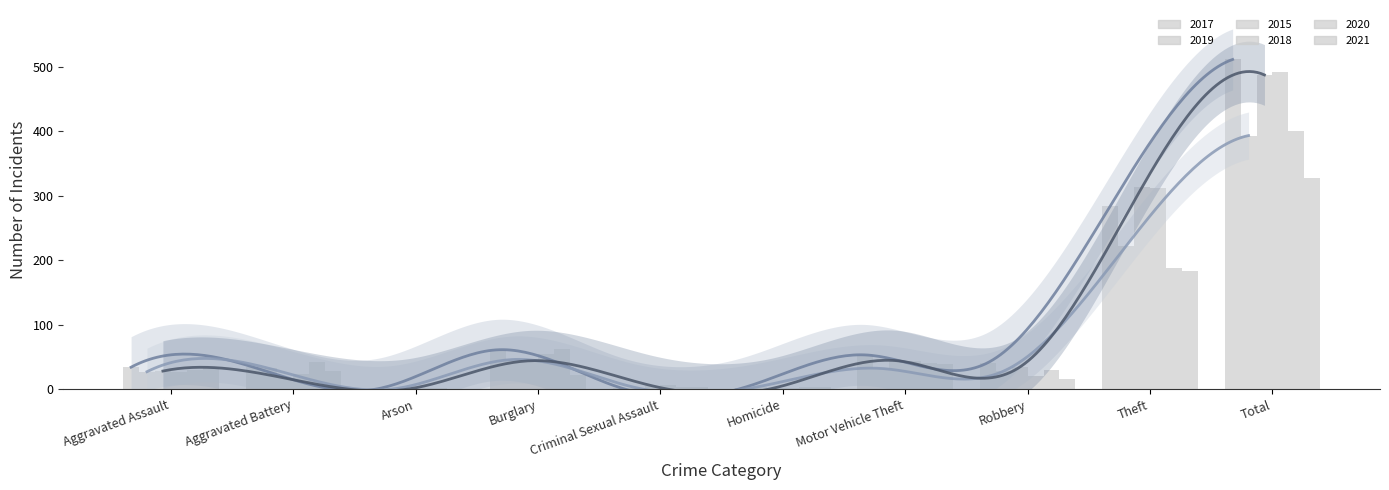

Reading left to right, transcribe all the data shown in this chart.

2017: 34	34	0	61	2	2	53	41	284	511
2019: 27	32	0	46	2	4	32	28	222	393
2015: 28	17	0	44	5	2	44	34	313	487
2018: 27	23	2	55	7	2	43	20	312	491
2020: 30	42	1	62	4	3	41	30	187	400
2021: 32	28	0	22	4	3	39	16	183	327